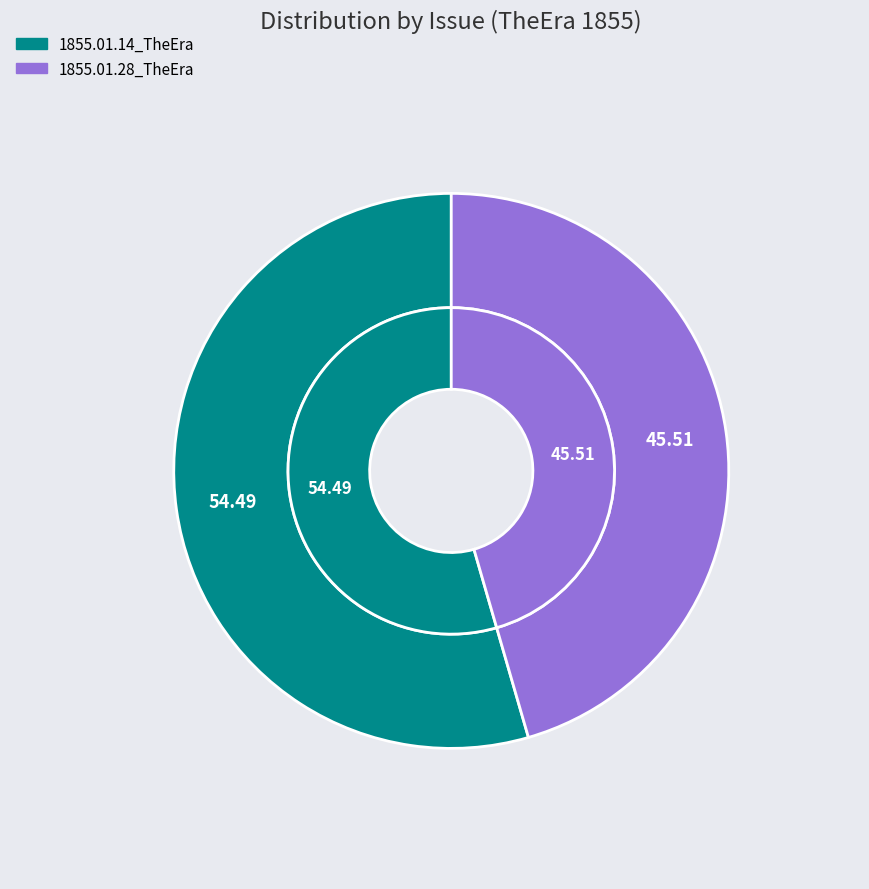

How much of the chart is everything except 1855.01.28_TheEra?

54.5%